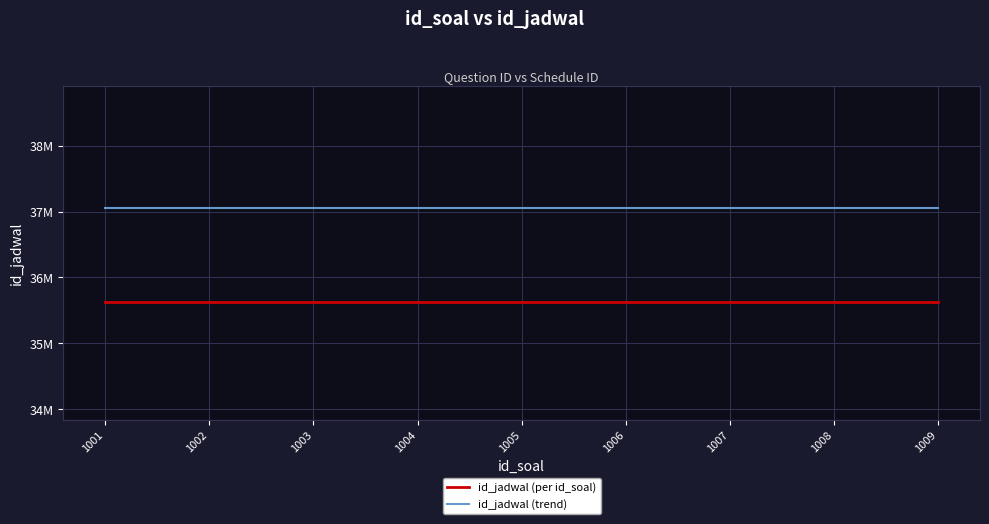

What is the value of the id_jadwal (trend) point at the 5th from the left?

37050008.3